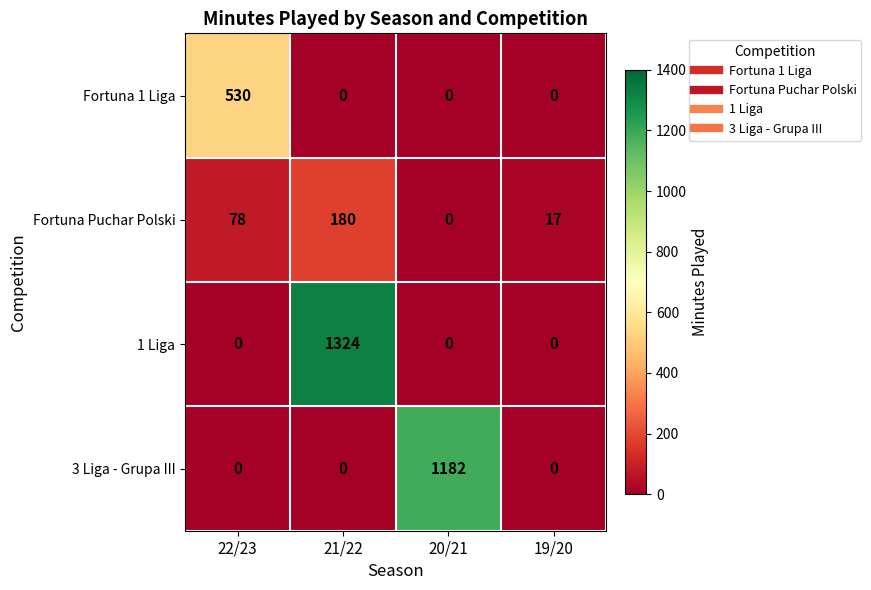

What is the difference between the maximum and minimum values in the 1 Liga series?

1324